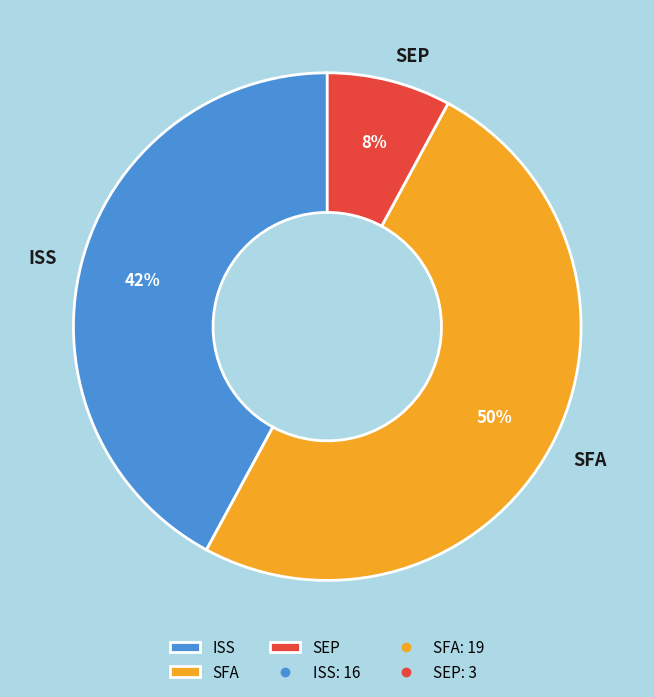

To the nearest percent, what percentage of the pie is SFA?

50%